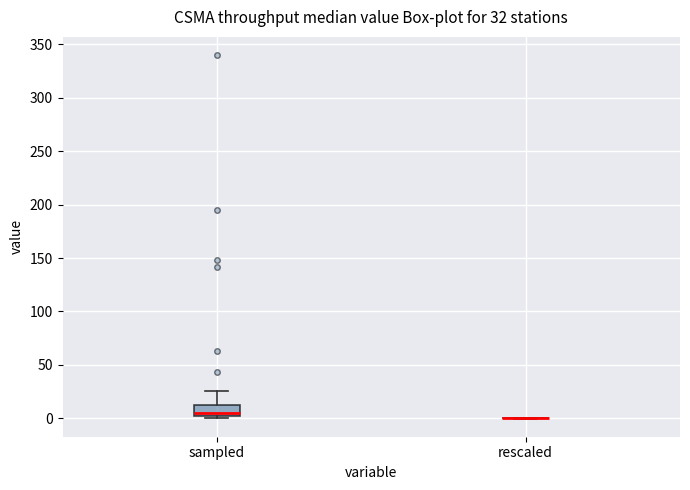

Which box is the tallest, from its lower edge to its upper edge?

sampled